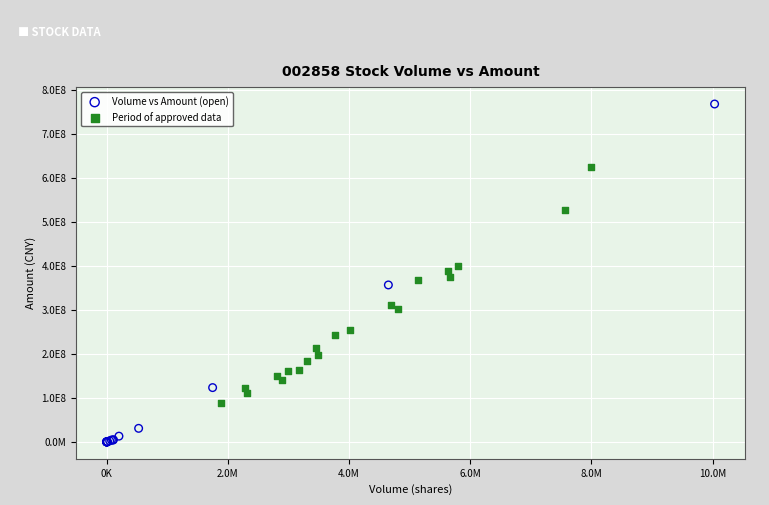

What are all the series names shown in the legend?

Volume vs Amount (open), Period of approved data